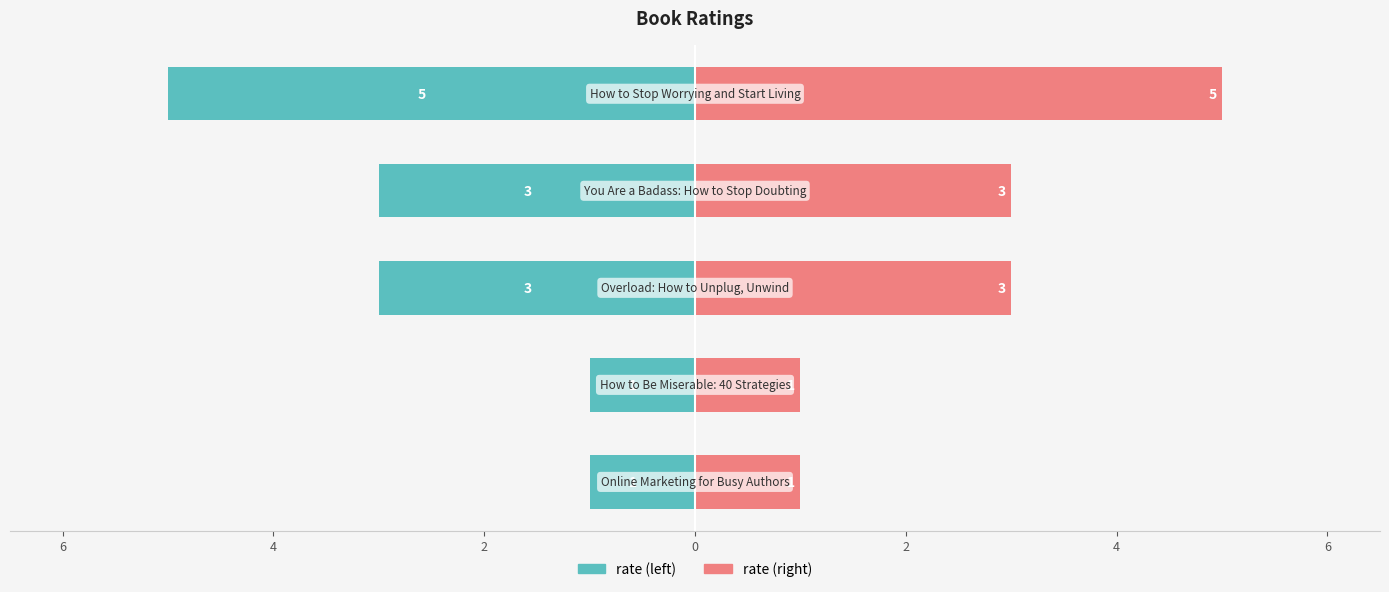

Is it true that rate (right) equals 3 at 2?

True